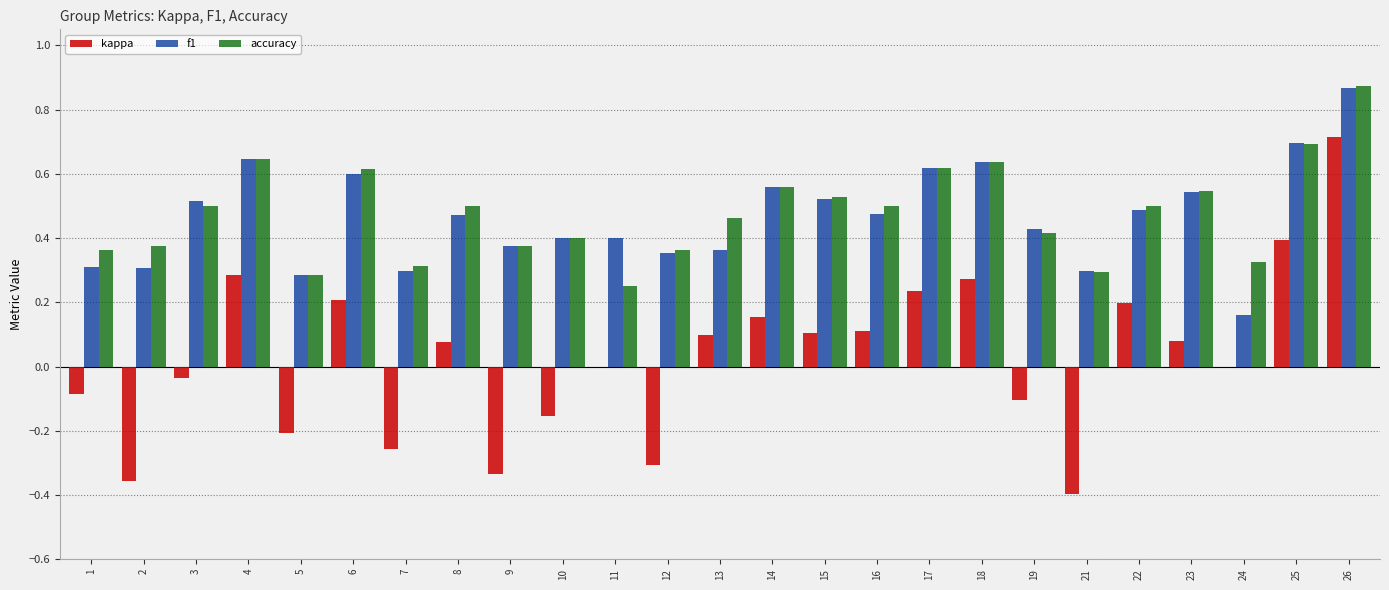

What is the sum of the accuracy values at 17 and 4?

1.3